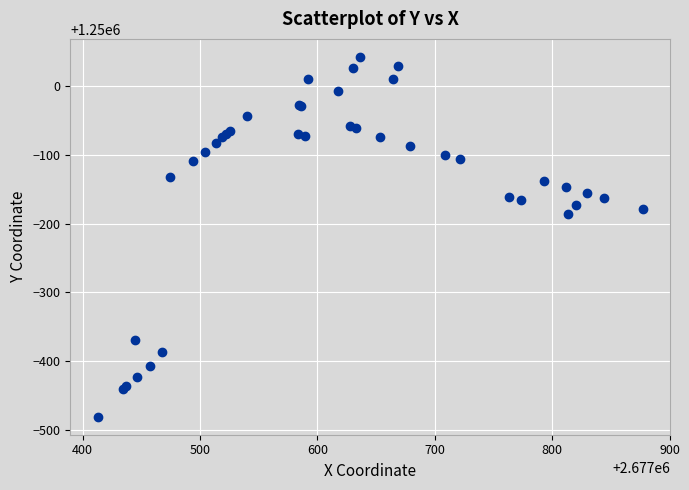

What Y value in the scatter plot is closest to 1249780?

1249813.7